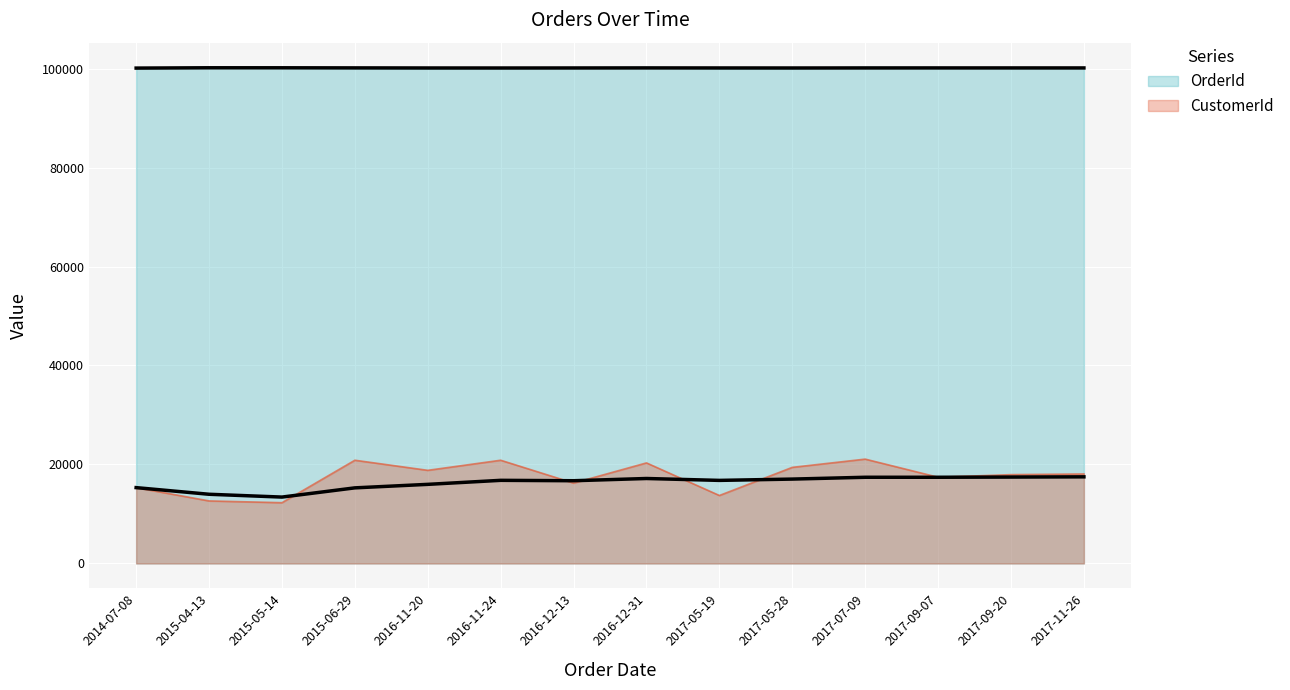

At 2016-12-13, list the series in order from largest to smallest.

OrderId, CustomerId